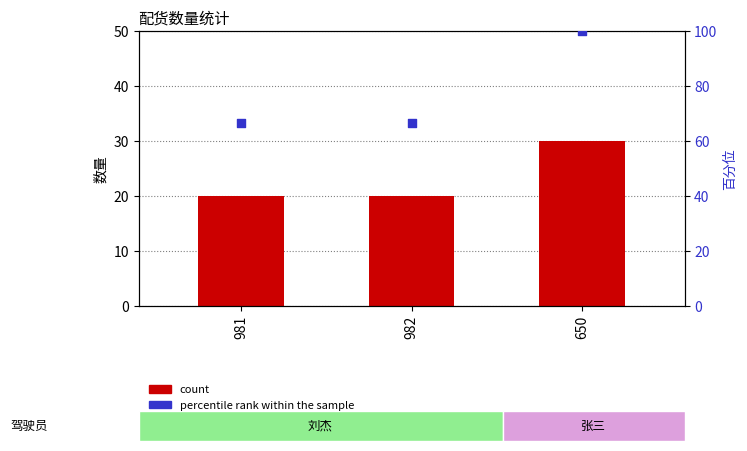

At which category is the sum across all series the highest?

650